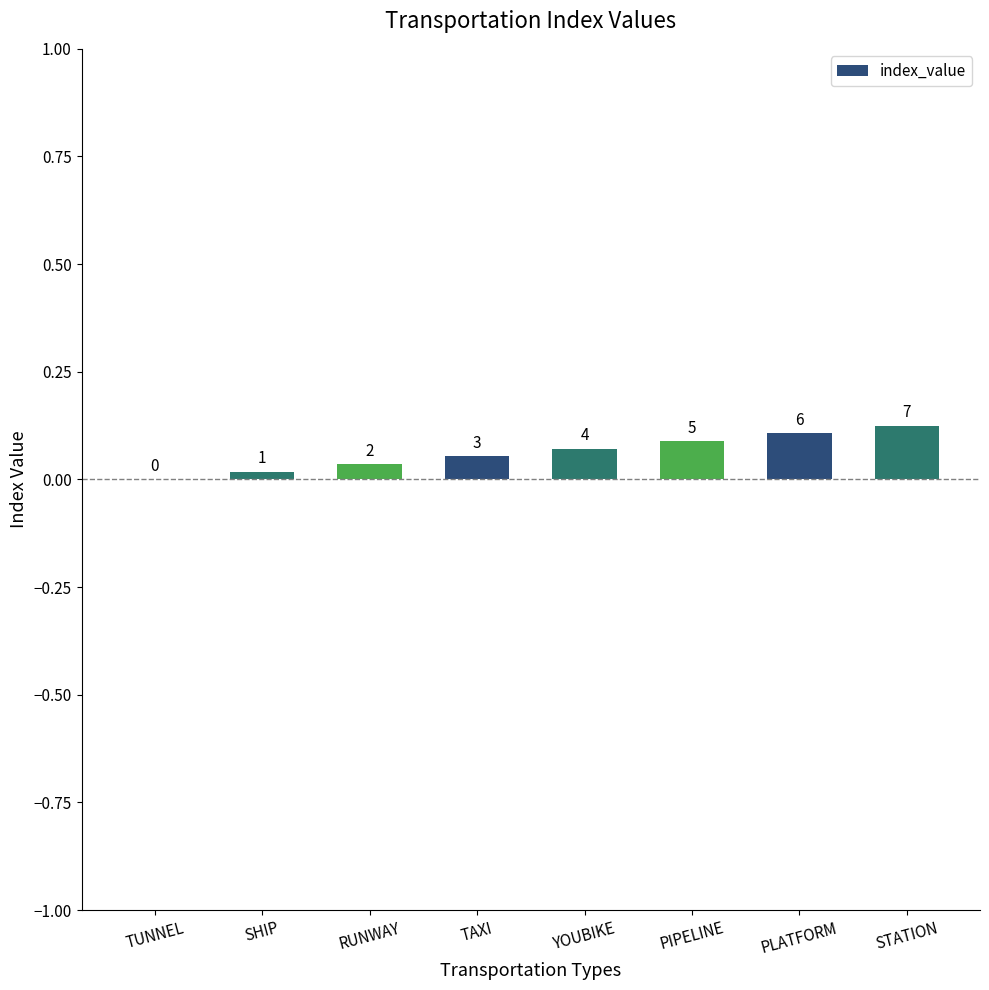

Reading left to right, list all the values displayed in this chart.

0.0	0.0	0.0	0.1	0.1	0.1	0.1	0.1